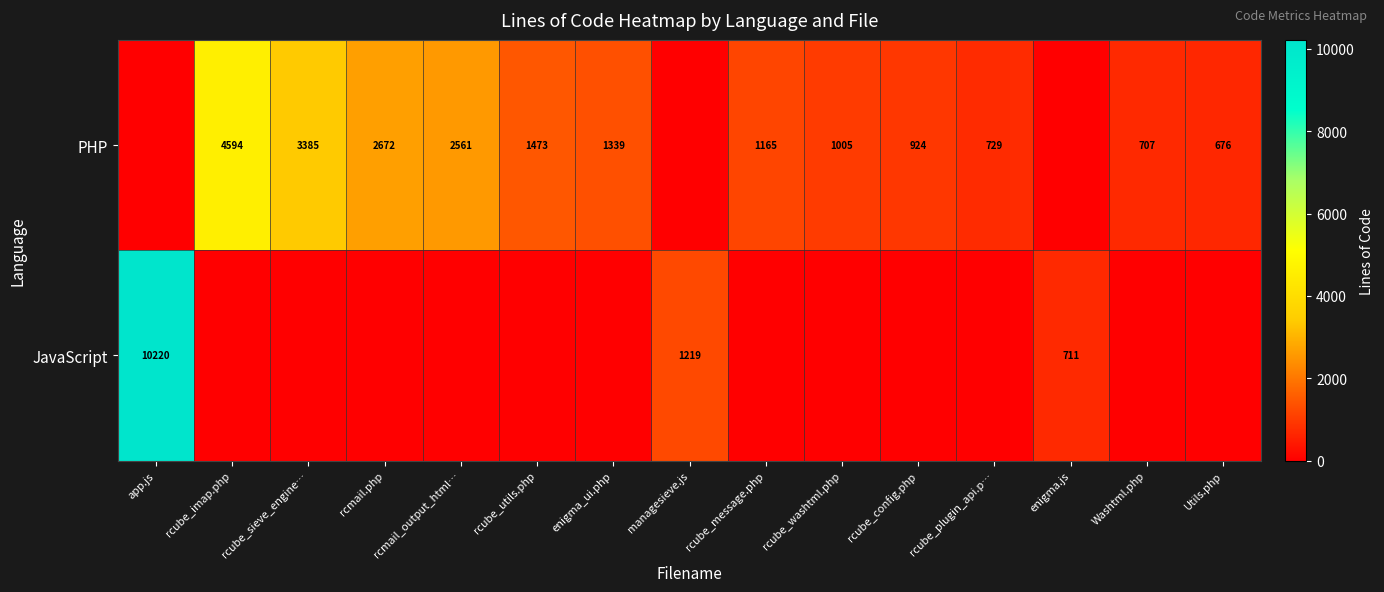

At which label does row_0 reach its minimum?

app.js